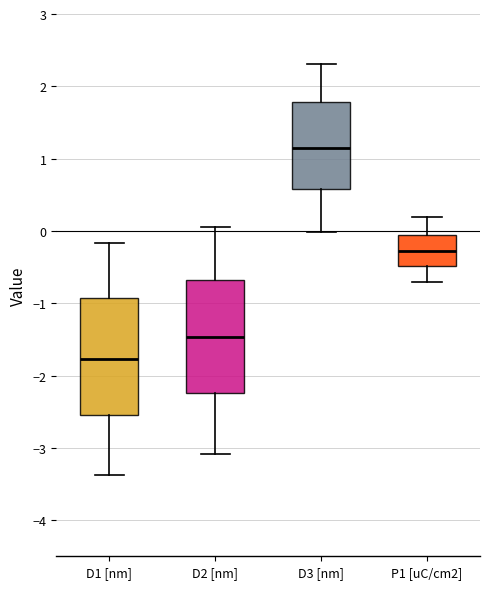

Which box's median line is the highest?

D3 [nm]